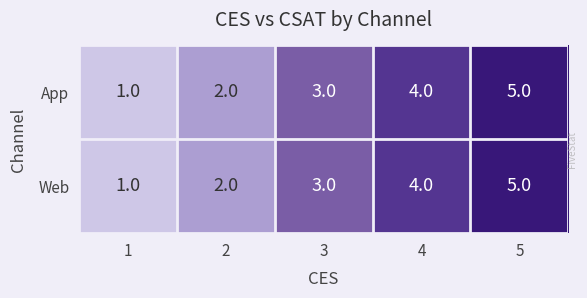

How many App values are between 2 and 4?

3